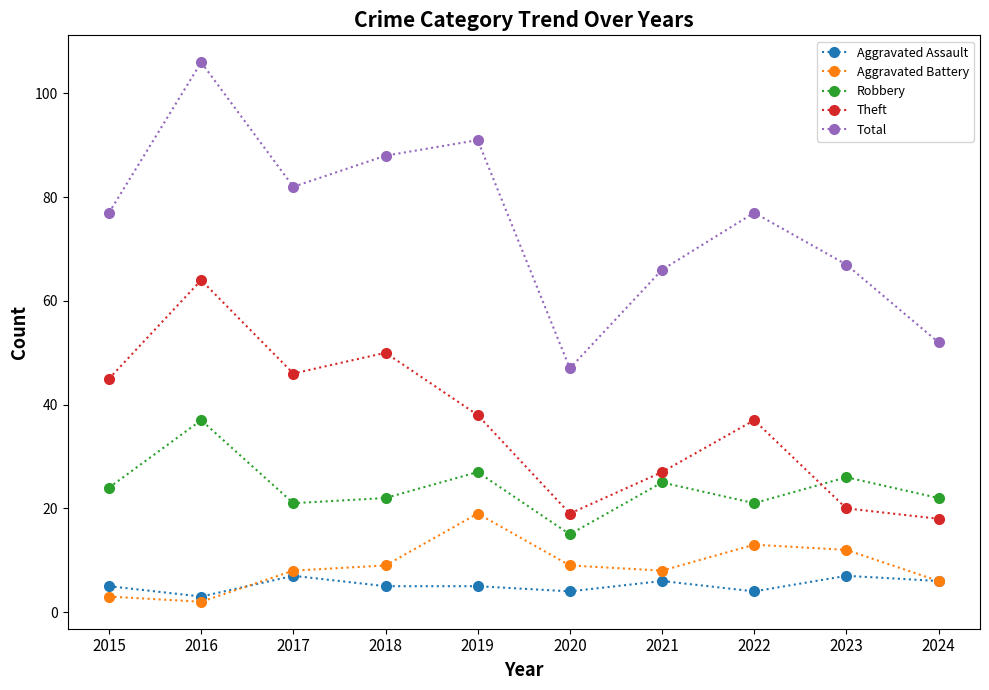

How many interior local peaks does the Aggravated Battery series have?

2